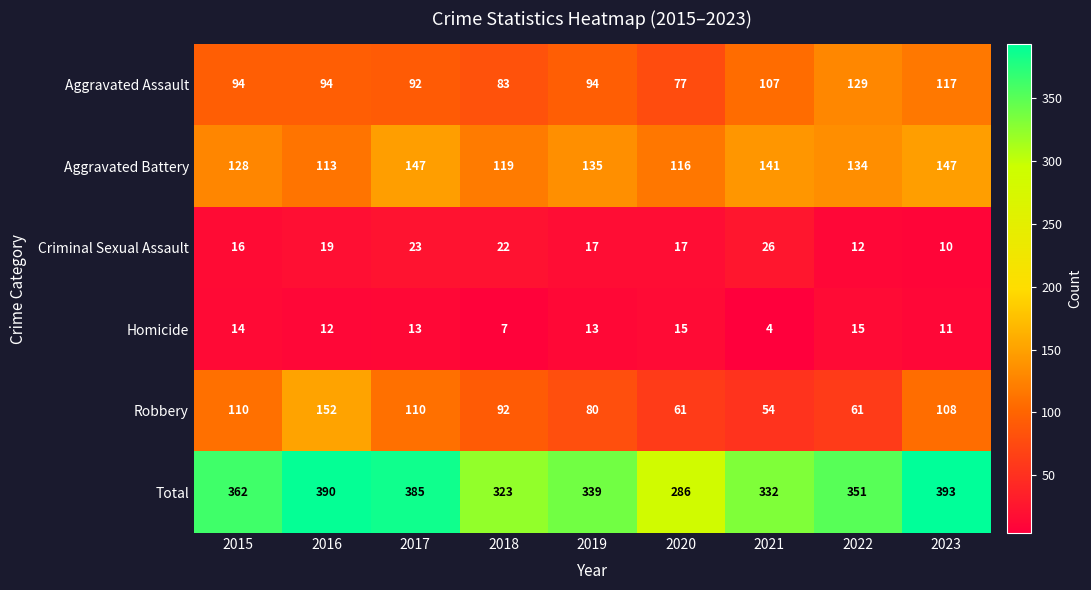

What is the total value across all series at 2019?

678